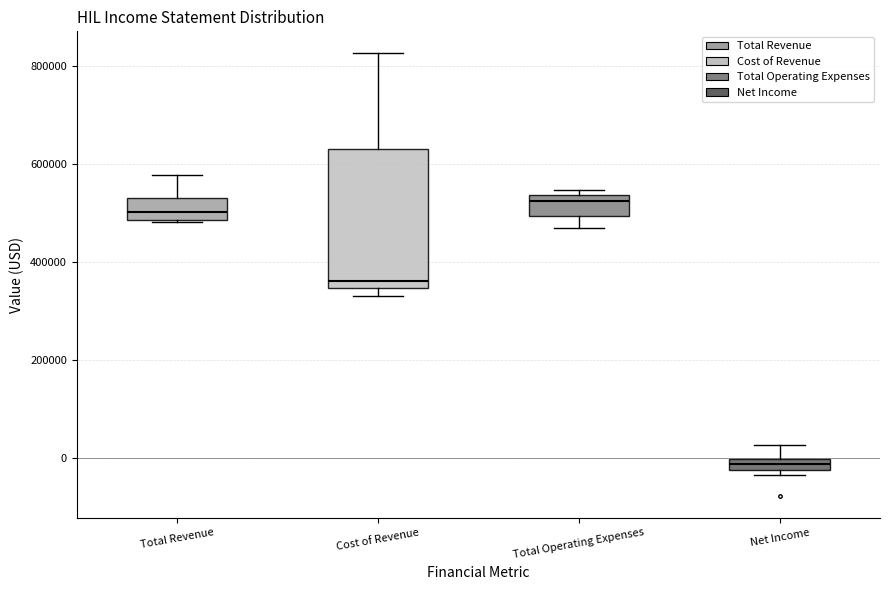

Which box is the tallest, from its lower edge to its upper edge?

Cost of Revenue